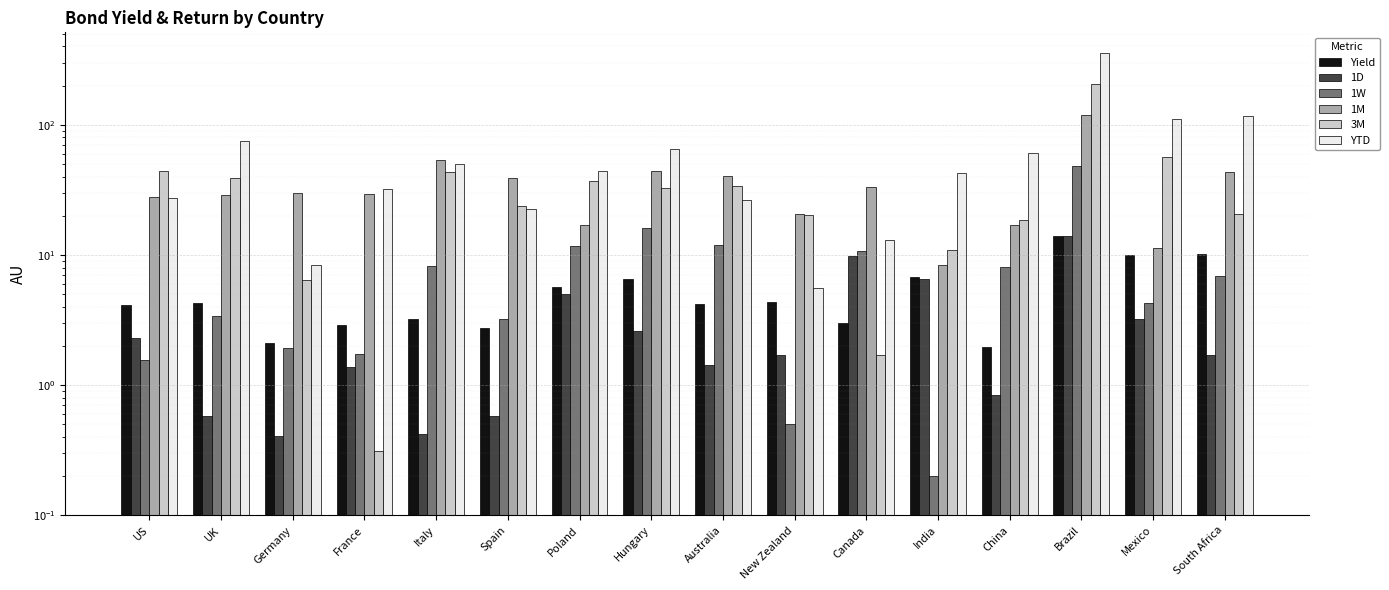

What is the sum of all YTD values?

1053.0